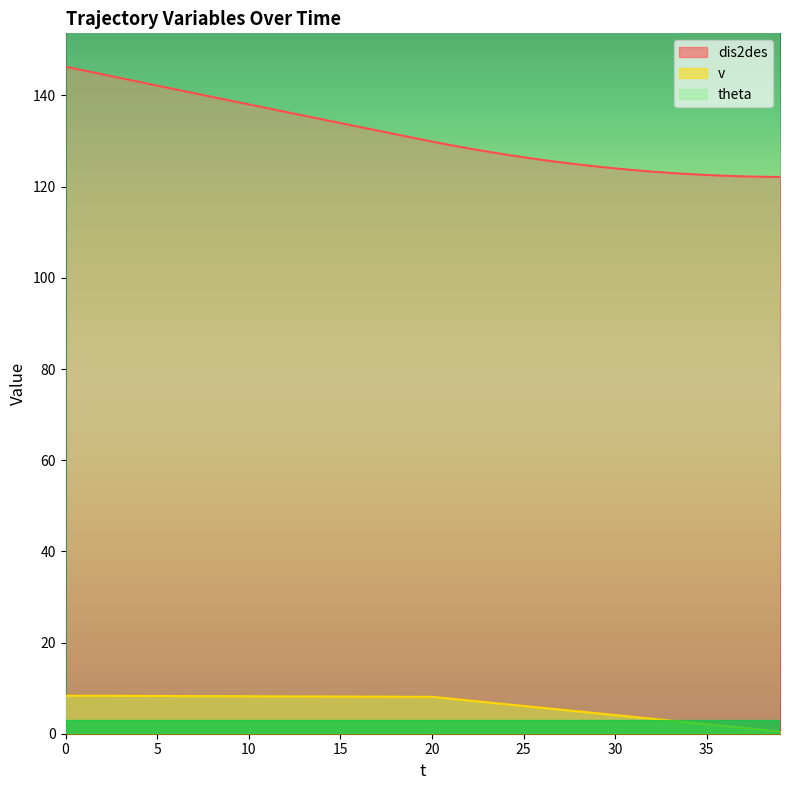

Between 14 and 20, which series saw the biggest shift?

dis2des